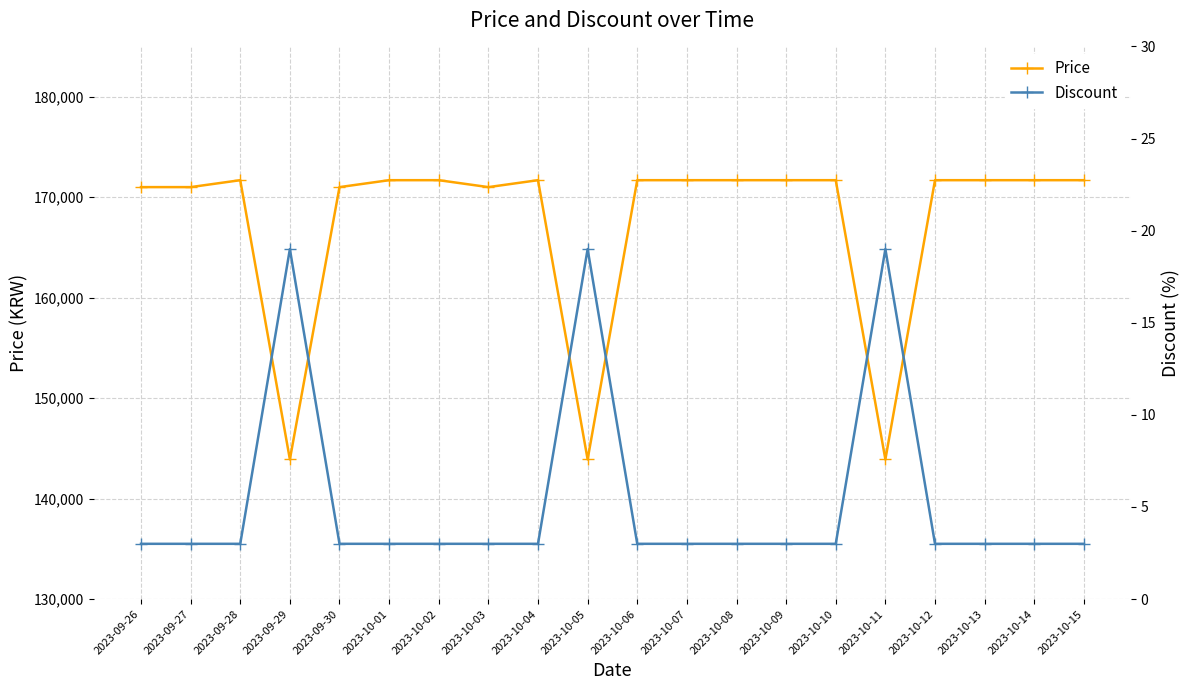

What is the sum of all Discount values?

108